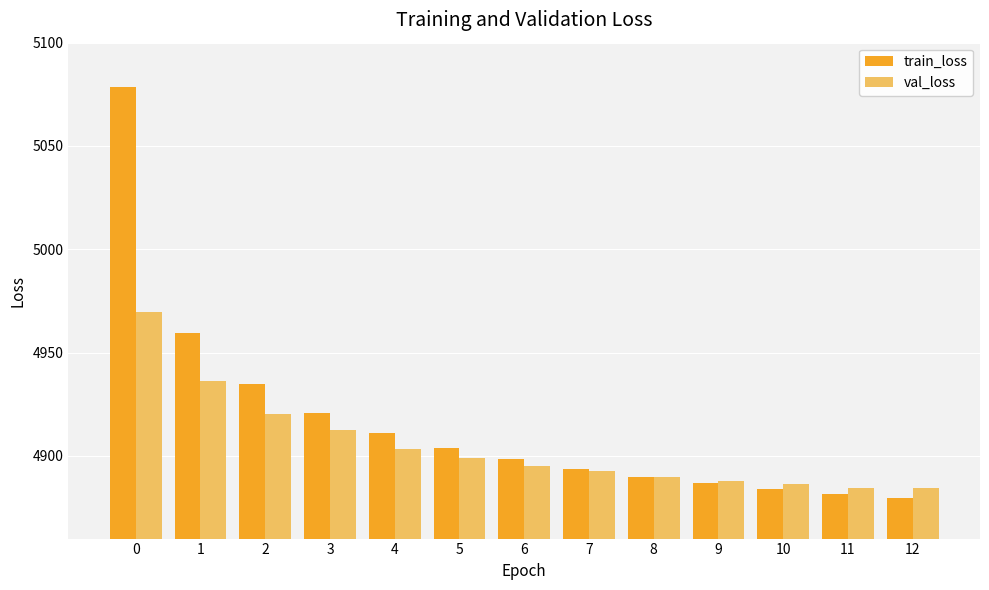

What is the spread (max minus min) of values at 0?

108.5